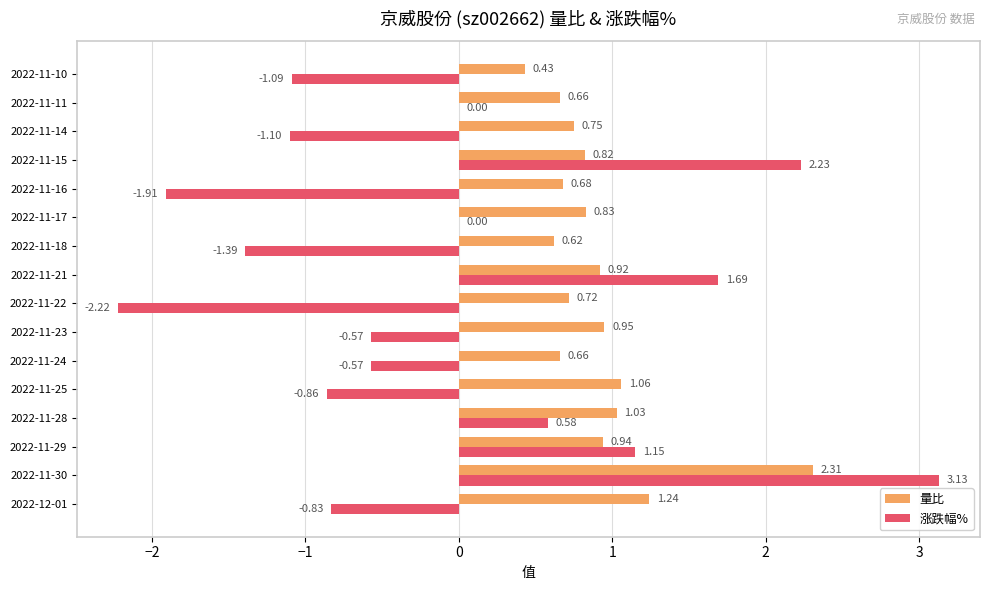

Which series has the largest total across all categories?

量比